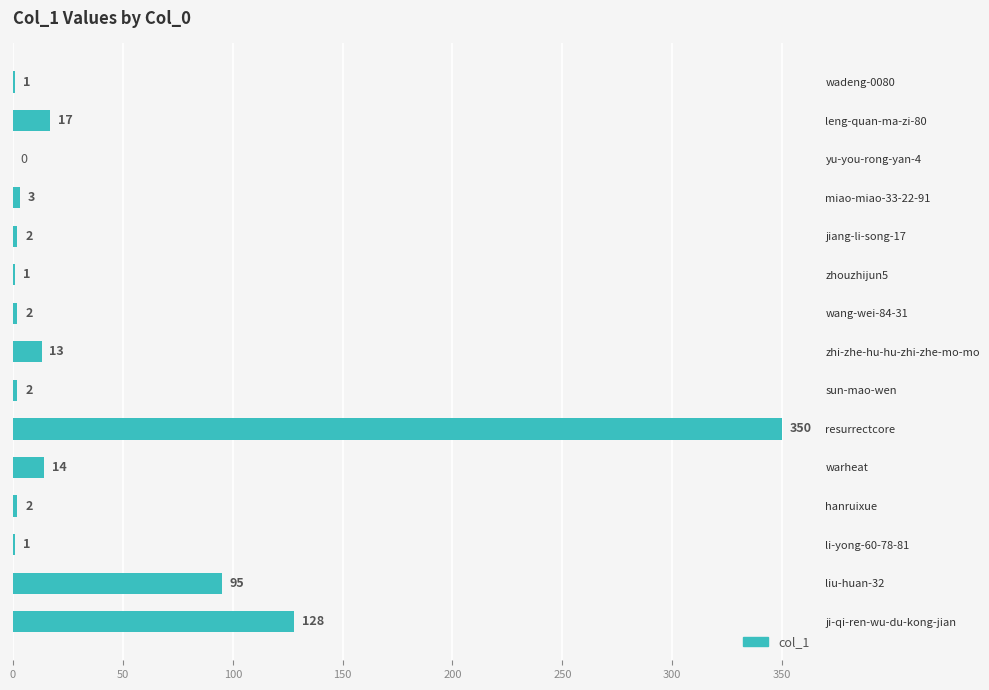

What is the sum of all values?

631